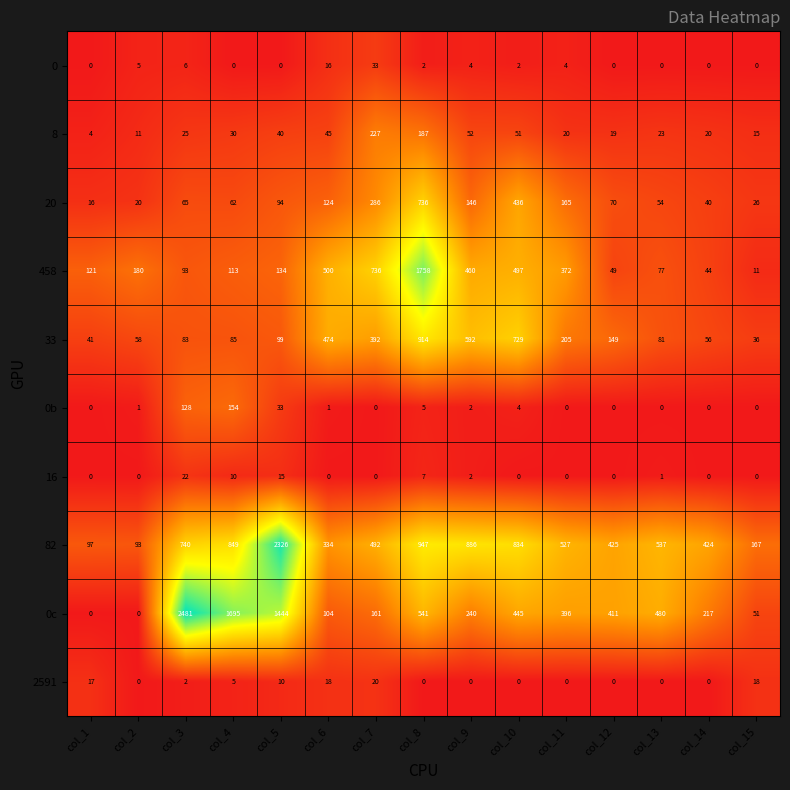

At which category is the sum across all series the highest?

col_8